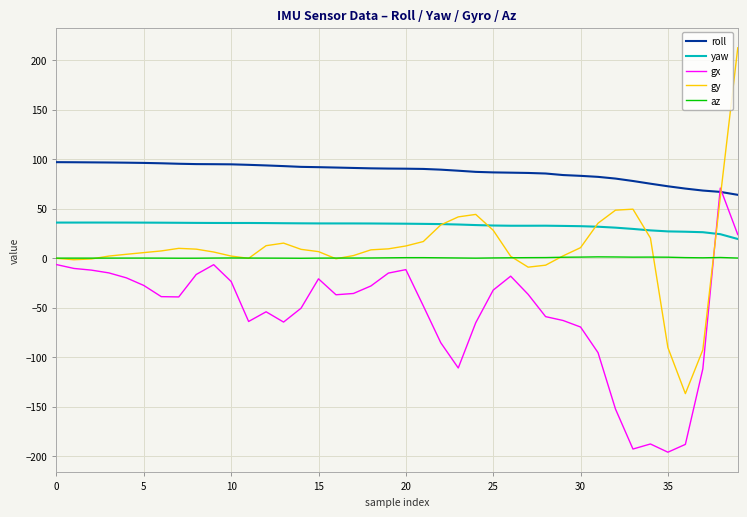

What is the maximum value for yaw?

36.0